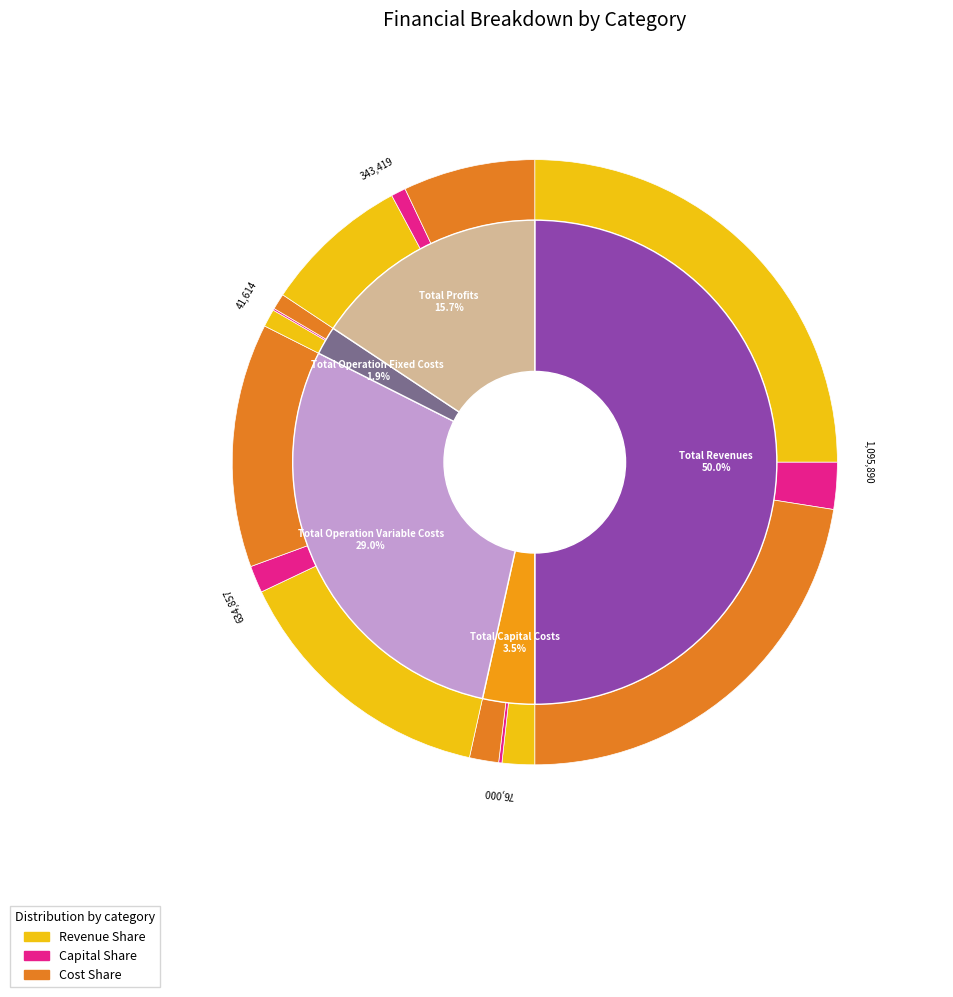

What is the total percentage of Total Operation Fixed Costs and Total Capital Costs?

5.4%